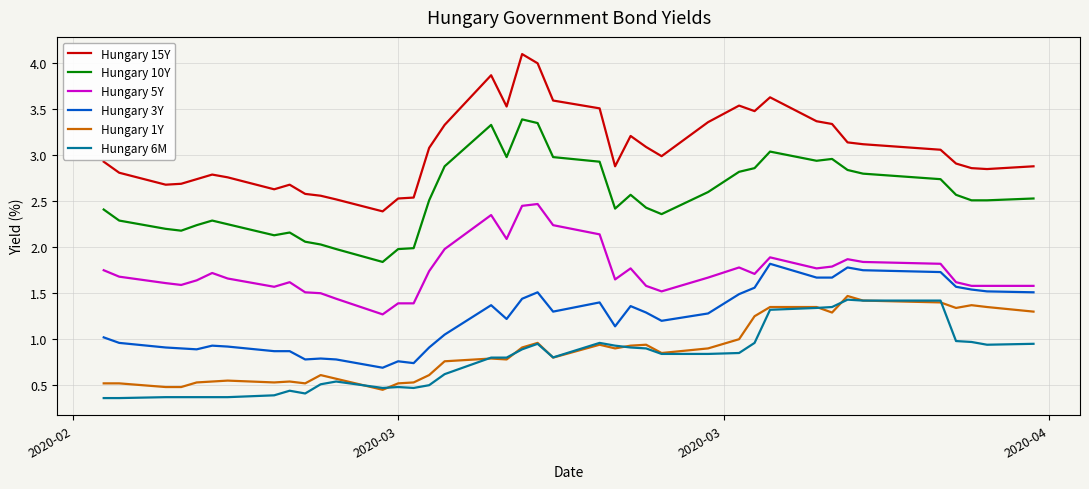

True or false: Hungary 10Y and Hungary 1Y cross at least once.

False